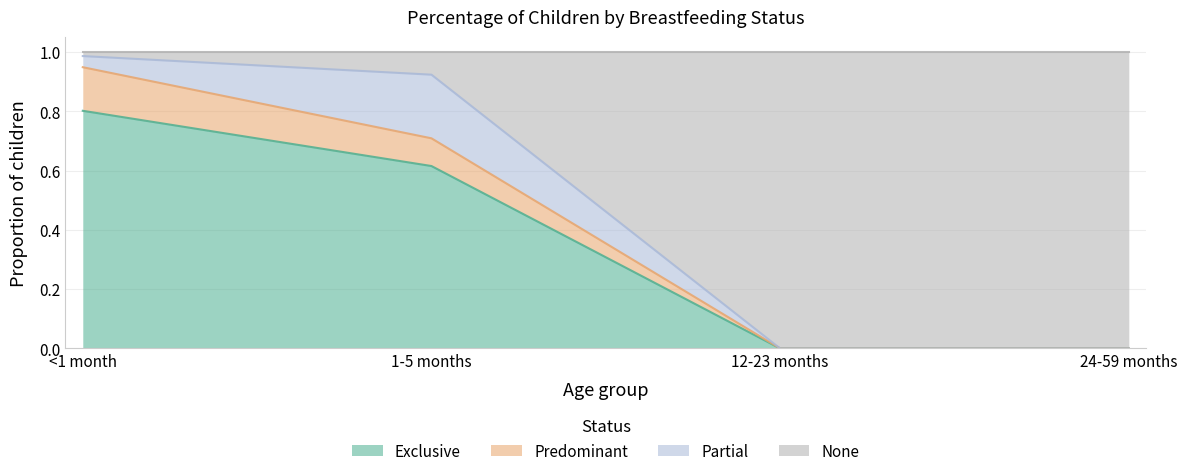

True or false: None has more than 1 points higher than both neighbors.

False